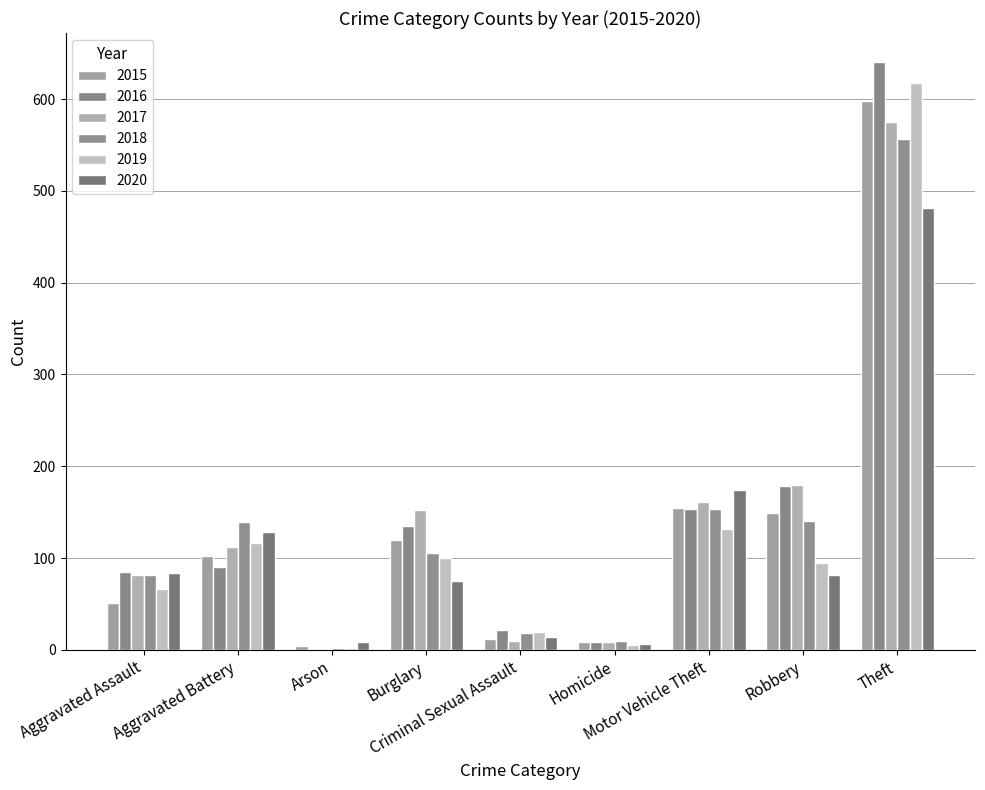

Which has a higher value, Arson or Homicide?

Homicide